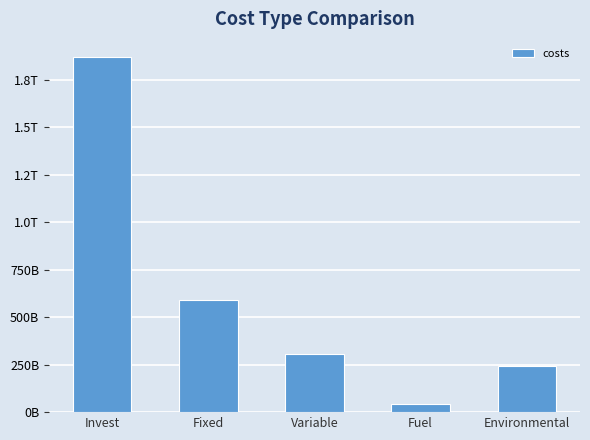

True or false: the data shows 40670020902.5 at Fuel.

True